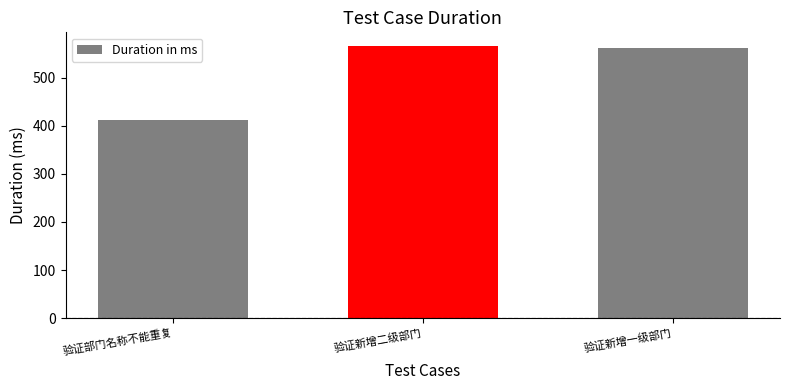

The value at 验证部门名称不能重复 is 739. True or false?

False